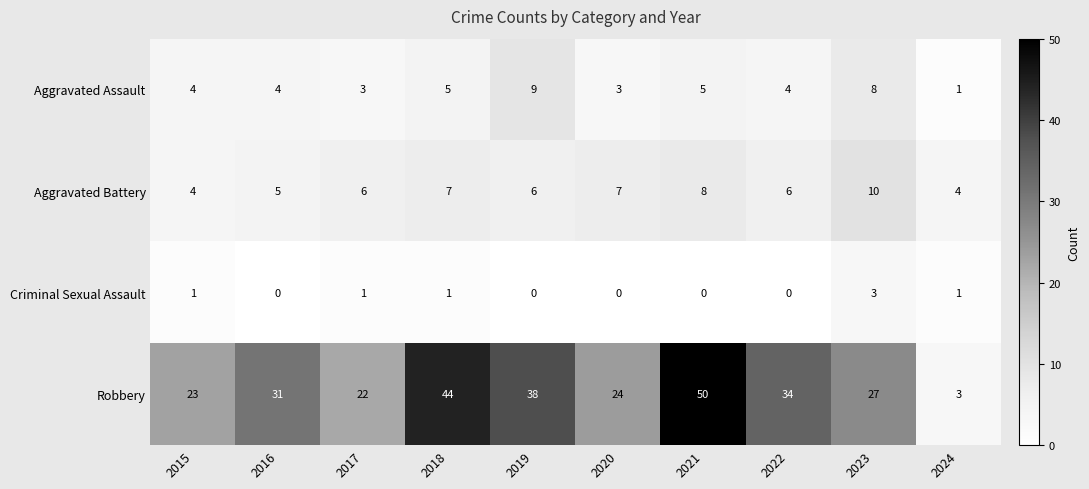

How many values in the Criminal Sexual Assault series are below 1?

5